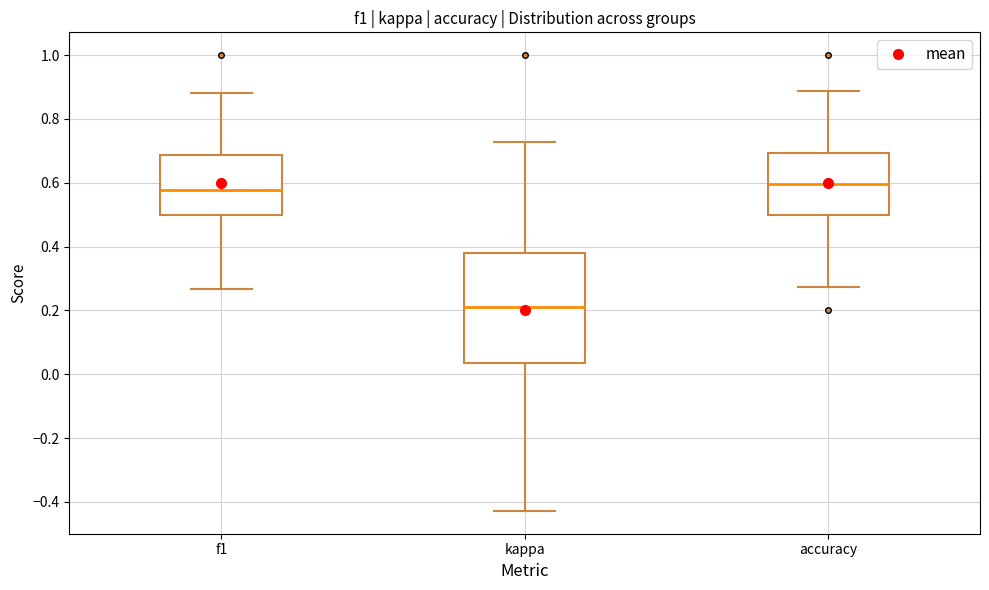

Reading left to right, transcribe this box plot: for each box, give where its median line is, the range the box spans, and where its two whiskers end, as read against the y-axis. The values are not printed on the chart, so give them approximately, as read against the axis.

f1: median 0.58, box 0.50 to 0.68, whiskers 0.26 to 0.88
kappa: median 0.22, box 0.04 to 0.38, whiskers -0.42 to 0.72
accuracy: median 0.60, box 0.50 to 0.70, whiskers 0.28 to 0.88